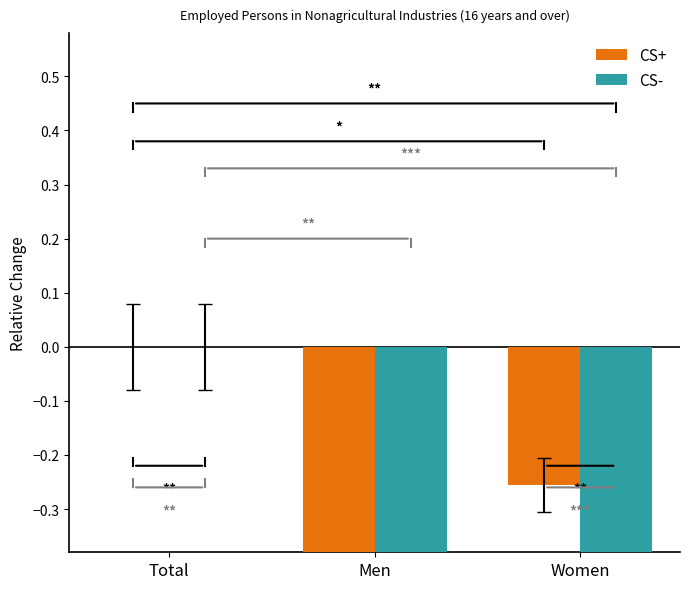

The value of CS- at Women is -0.6. True or false?

True